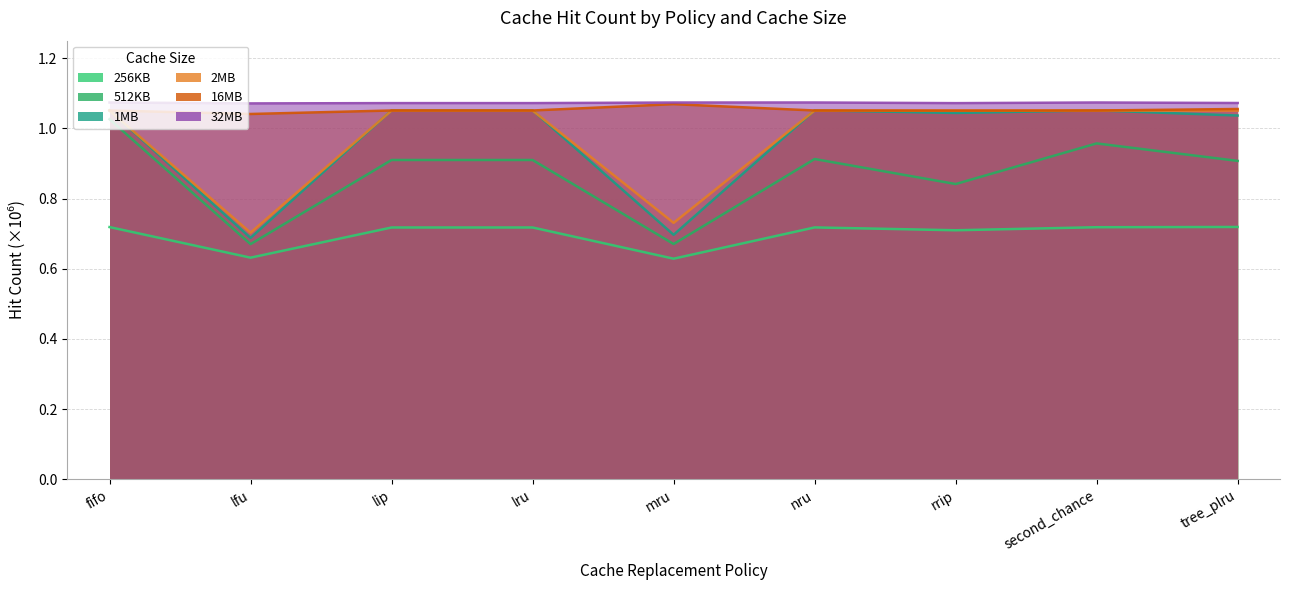

What is the maximum value shown in the chart?

1.1